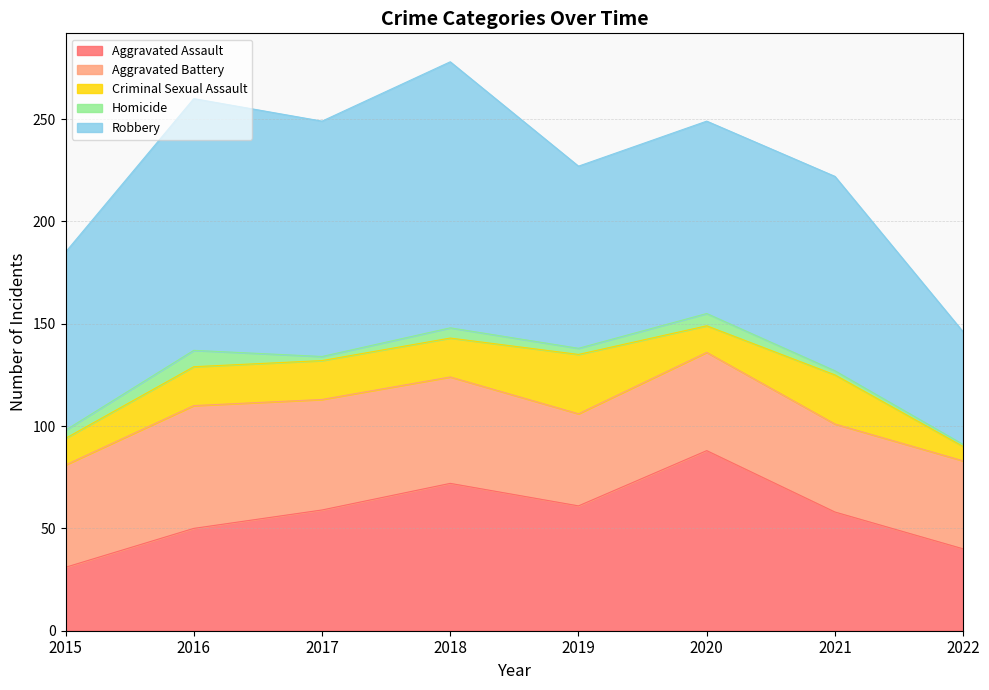

Reading left to right, extract all data points from this chart.

Aggravated Assault: 31	50	59	72	61	88	58	40
Aggravated Battery: 50	60	54	52	45	48	43	43
Criminal Sexual Assault: 13	19	19	19	29	13	24	7
Homicide: 4	8	2	5	3	6	2	1
Robbery: 87	123	115	130	89	94	95	55